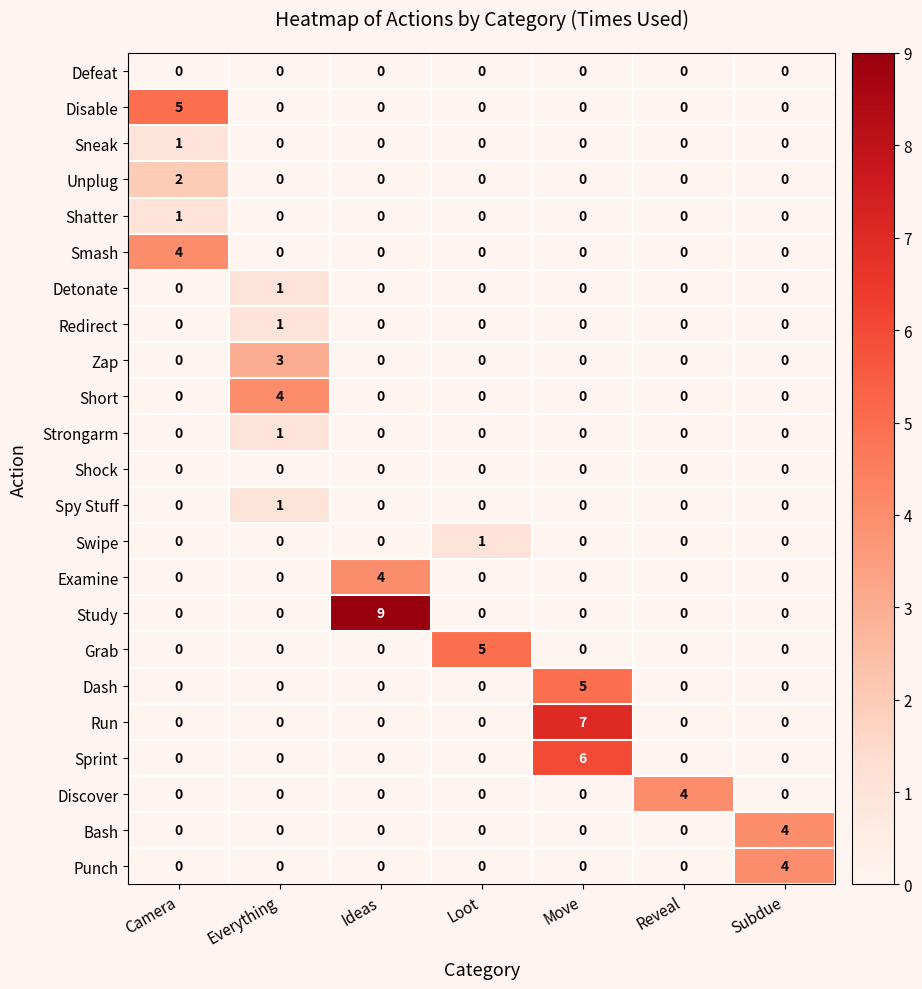

The value of Redirect at Subdue is 0. True or false?

True